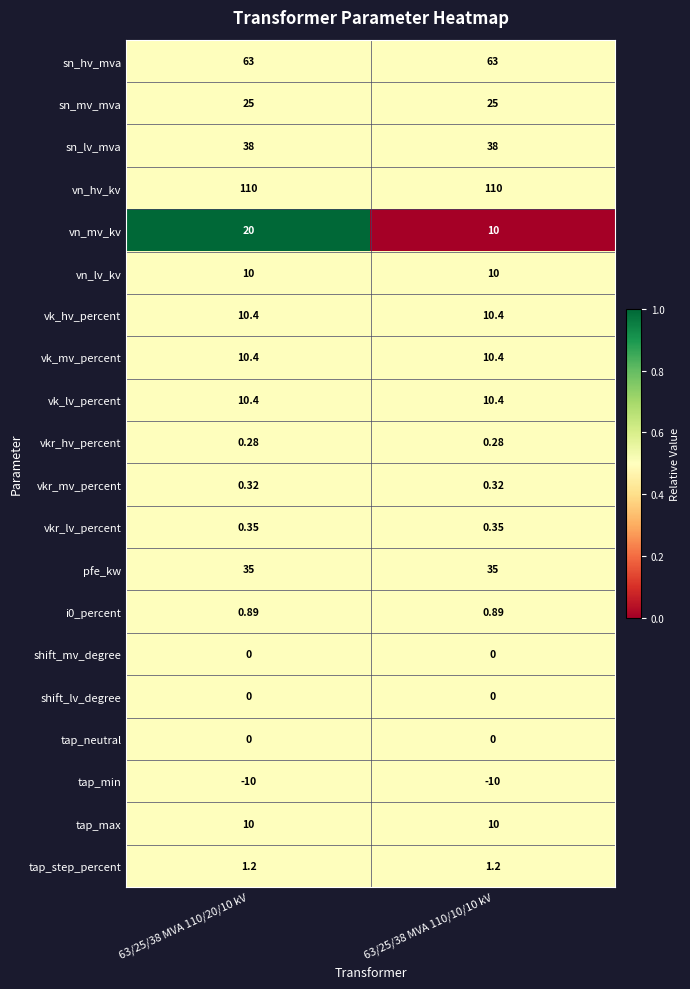

Which series has the largest range (max minus min)?

vn_mv_kv